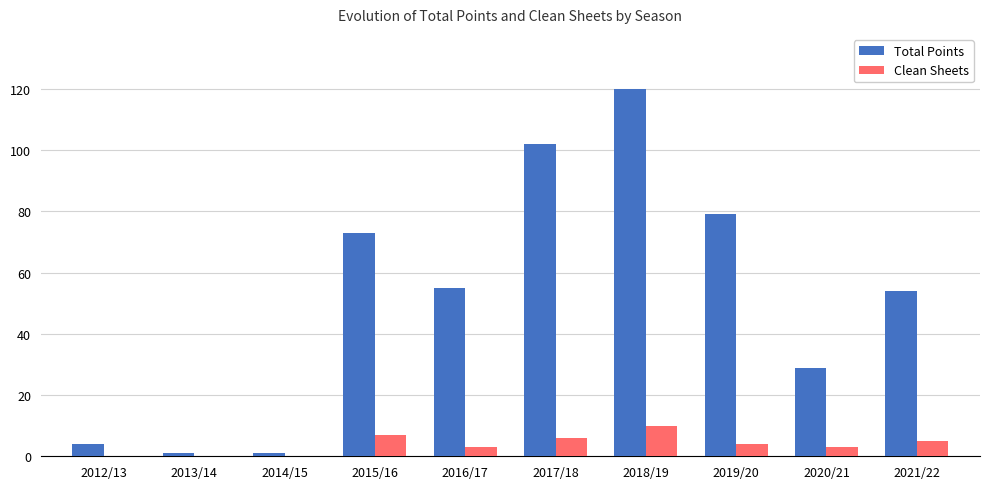

True or false: Total Points has a value of 71 at 2017/18.

False